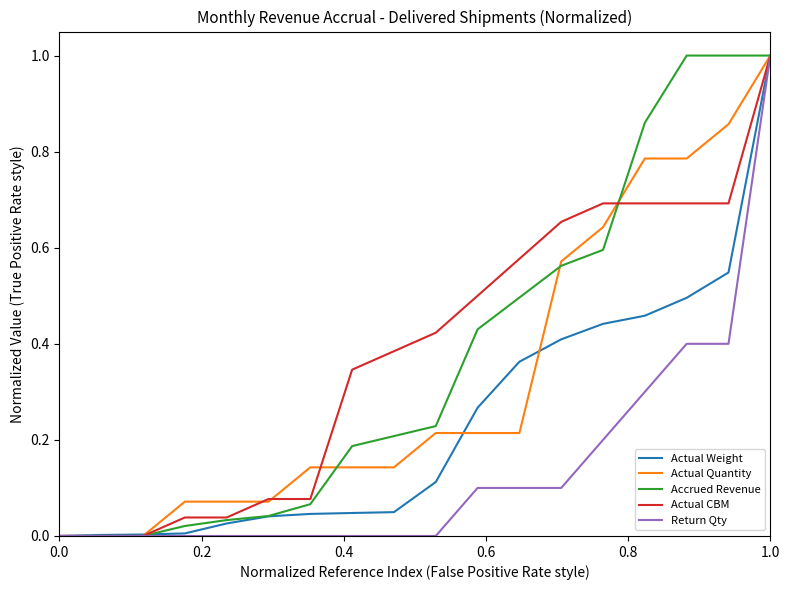

What are all the series names shown in the legend?

Actual Weight, Actual Quantity, Accrued Revenue, Actual CBM, Return Qty